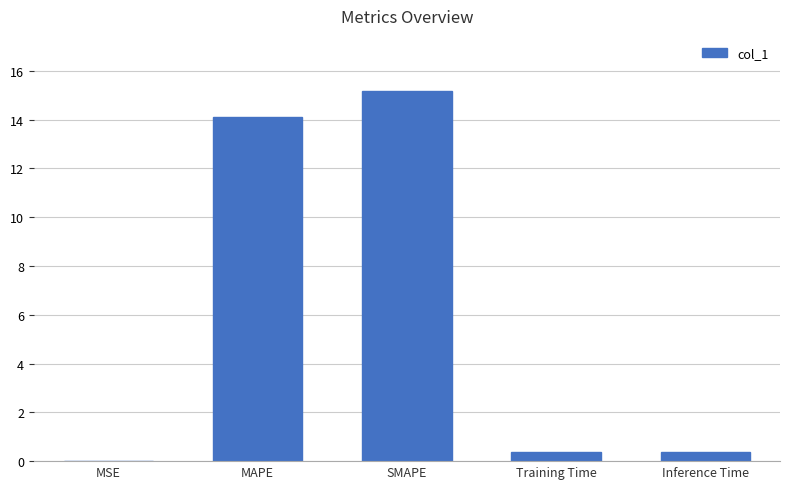

Which label corresponds to the largest value in the chart?

SMAPE